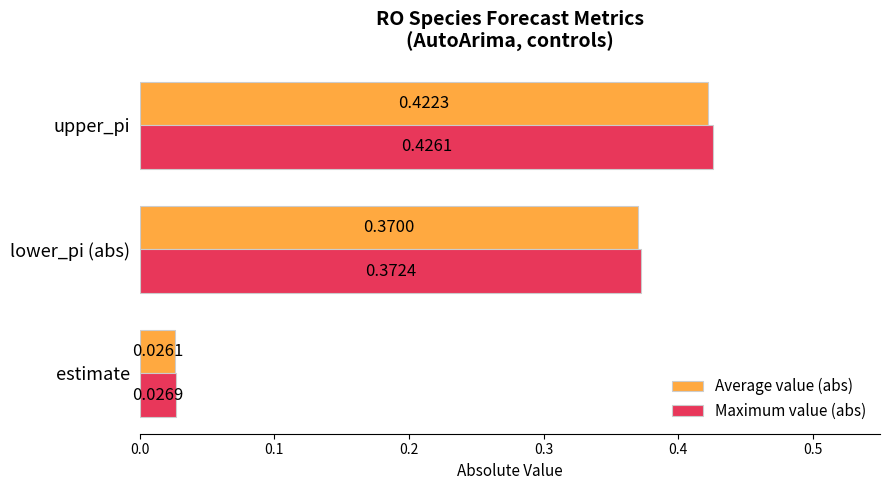

Which category has the lowest value across all series?

estimate